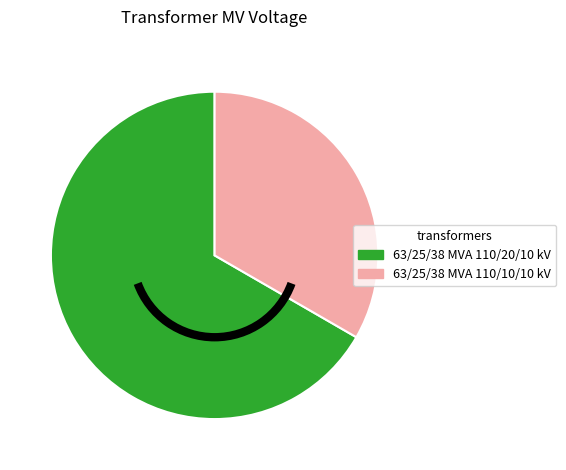

True or false: 63/25/38 MVA 110/20/10 kV accounts for 52% of the total.

False